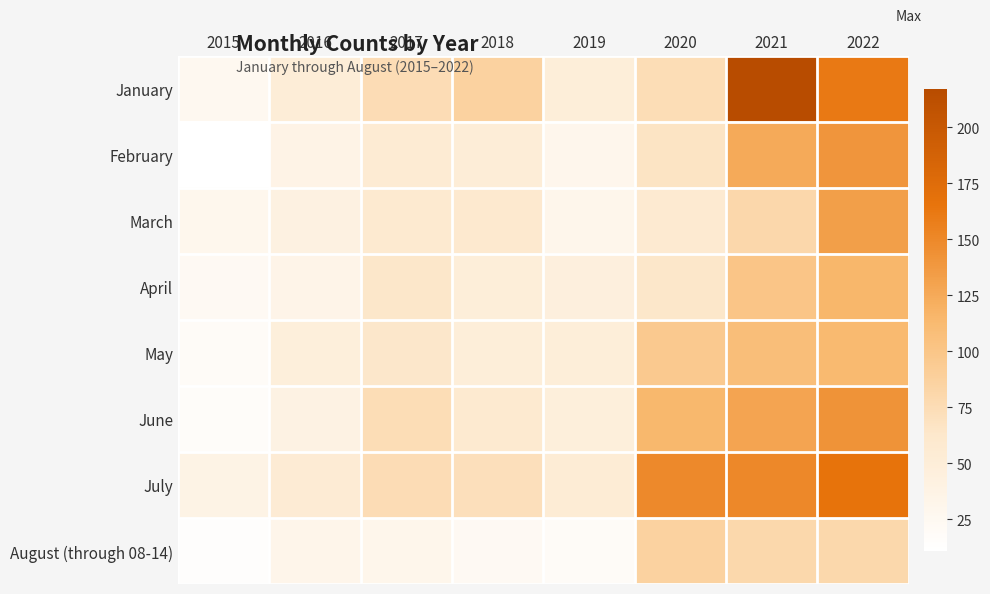

Which has a higher value, 2017 or 2015?

2017